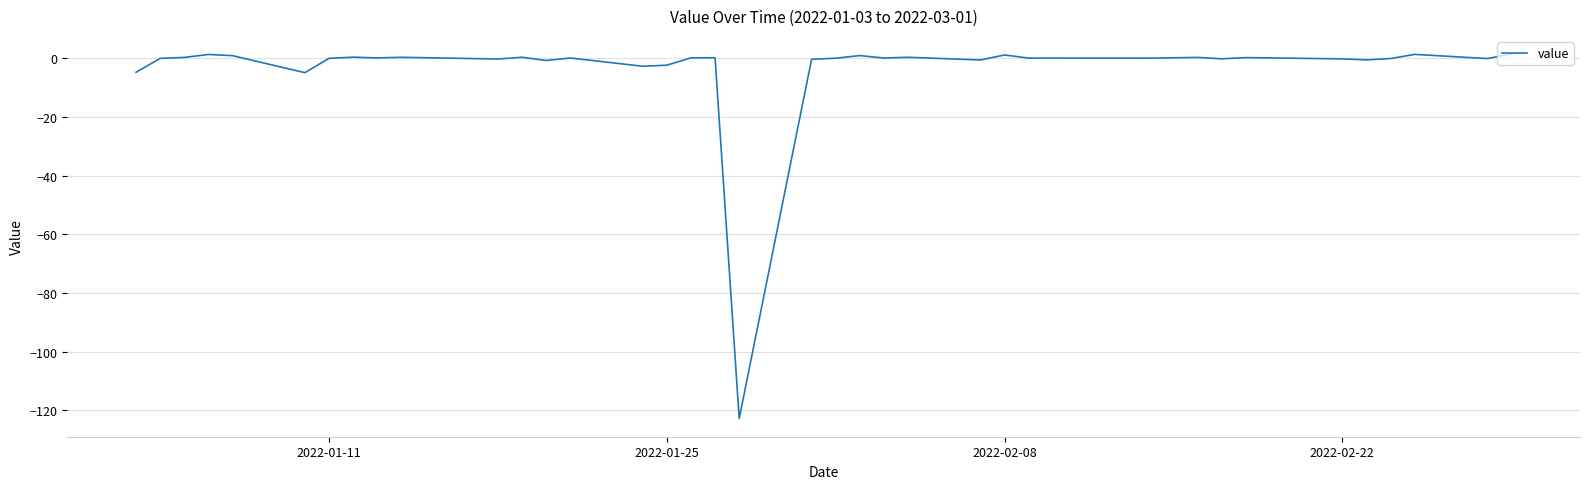

What is the difference between the maximum and minimum values?

124.2